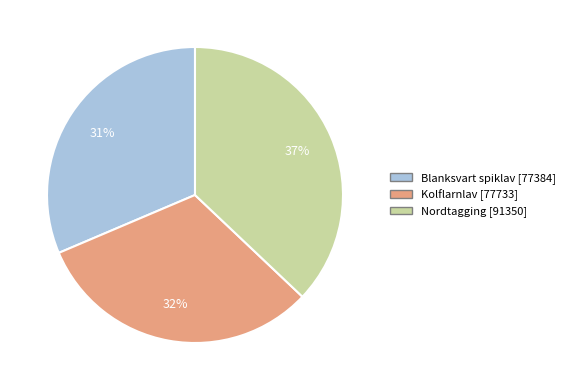

Is there a majority slice in this chart?

No